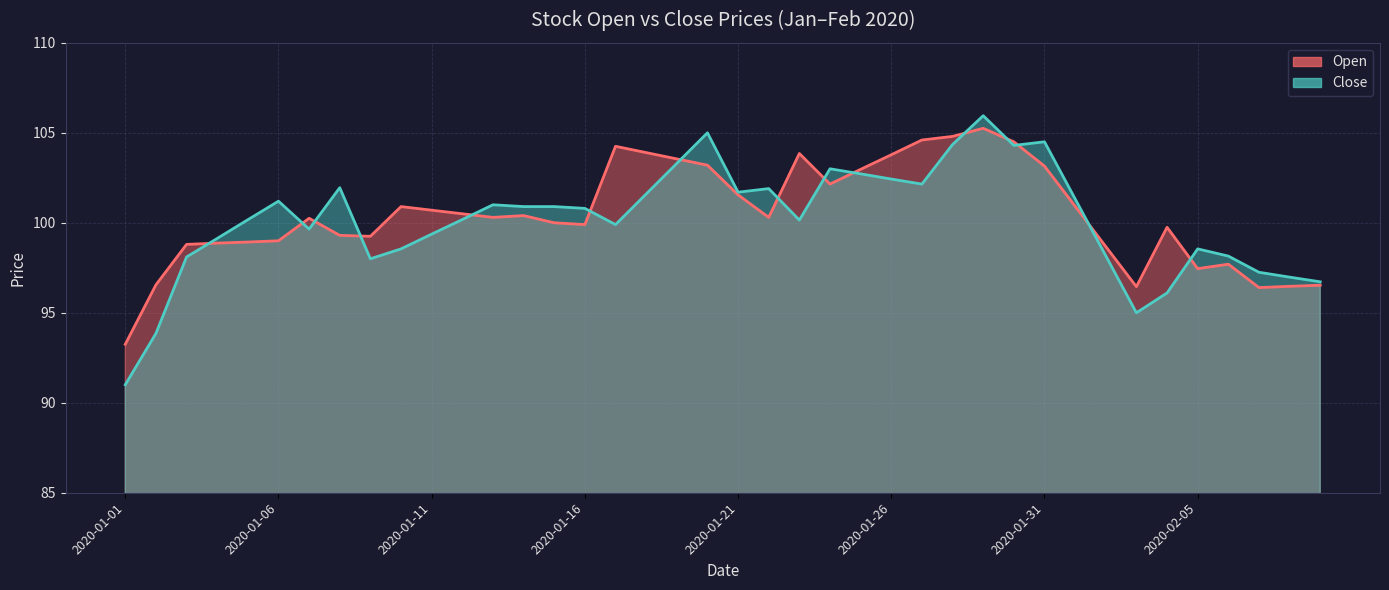

Where does the Open series first go above 100?

2020-01-07